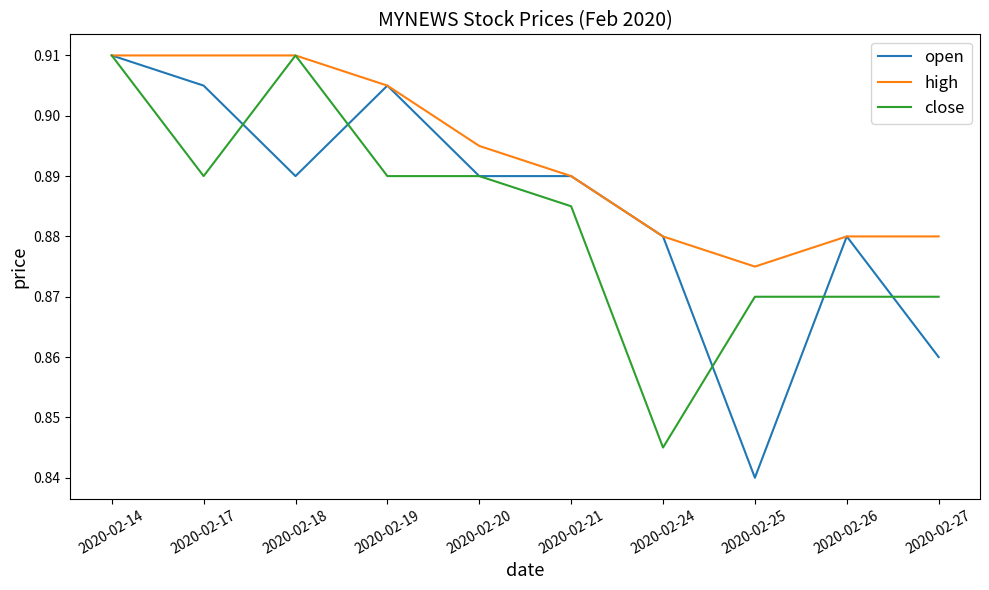

Is it true that open equals 0.4 at 2020-02-14?

False